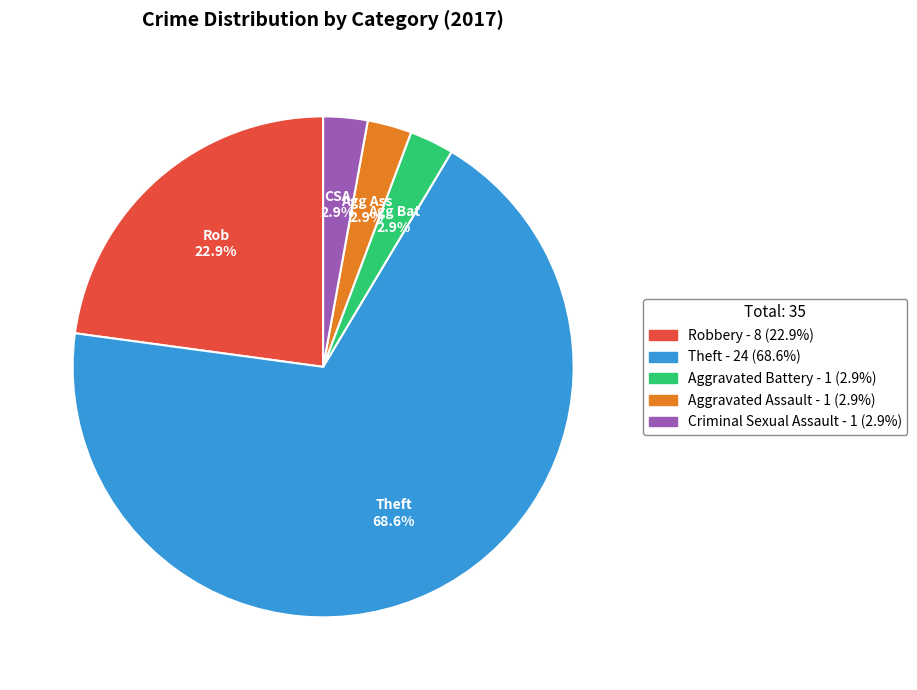

Count the number of slices in the pie.

5